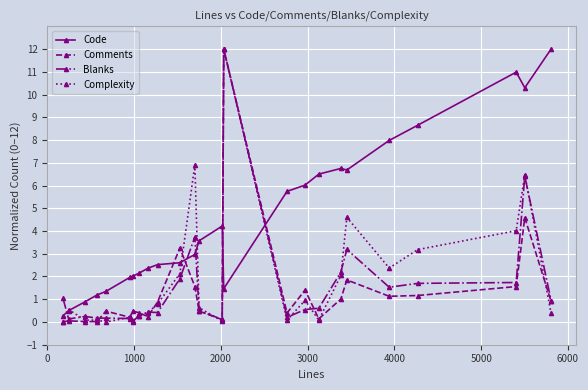

Which series has the largest total across all categories?

Code